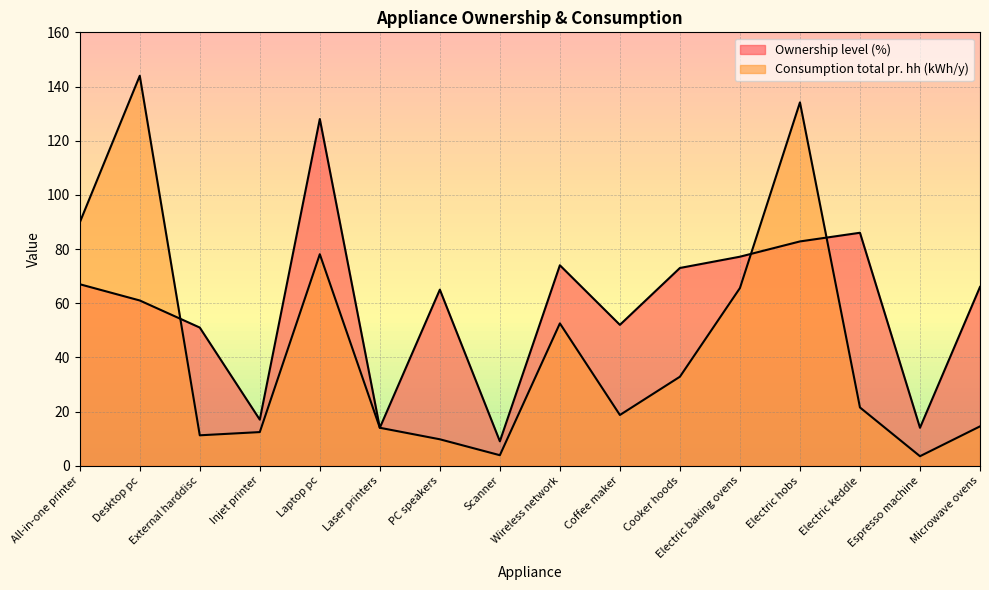

How many intersections are there between Consumption total pr. hh (kWh/y) and Ownership level (%)?

3